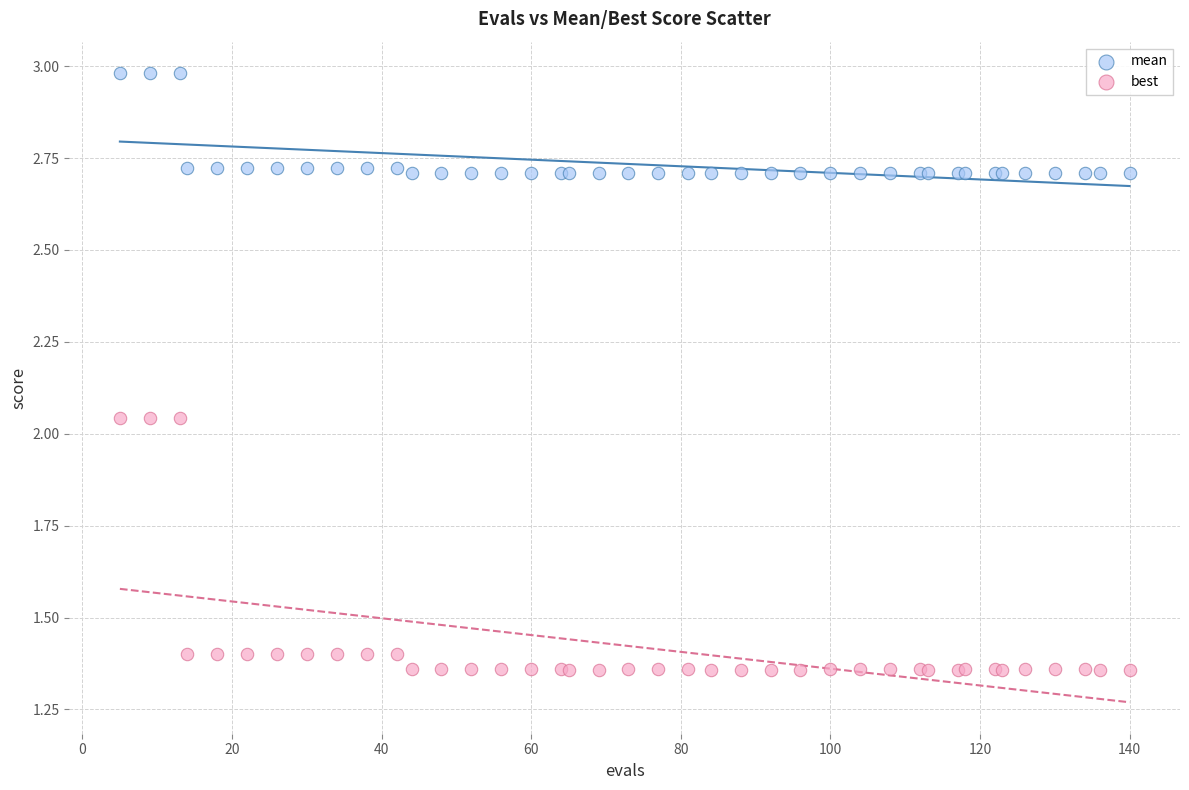

Which series has the largest Y range (max minus min)?

best